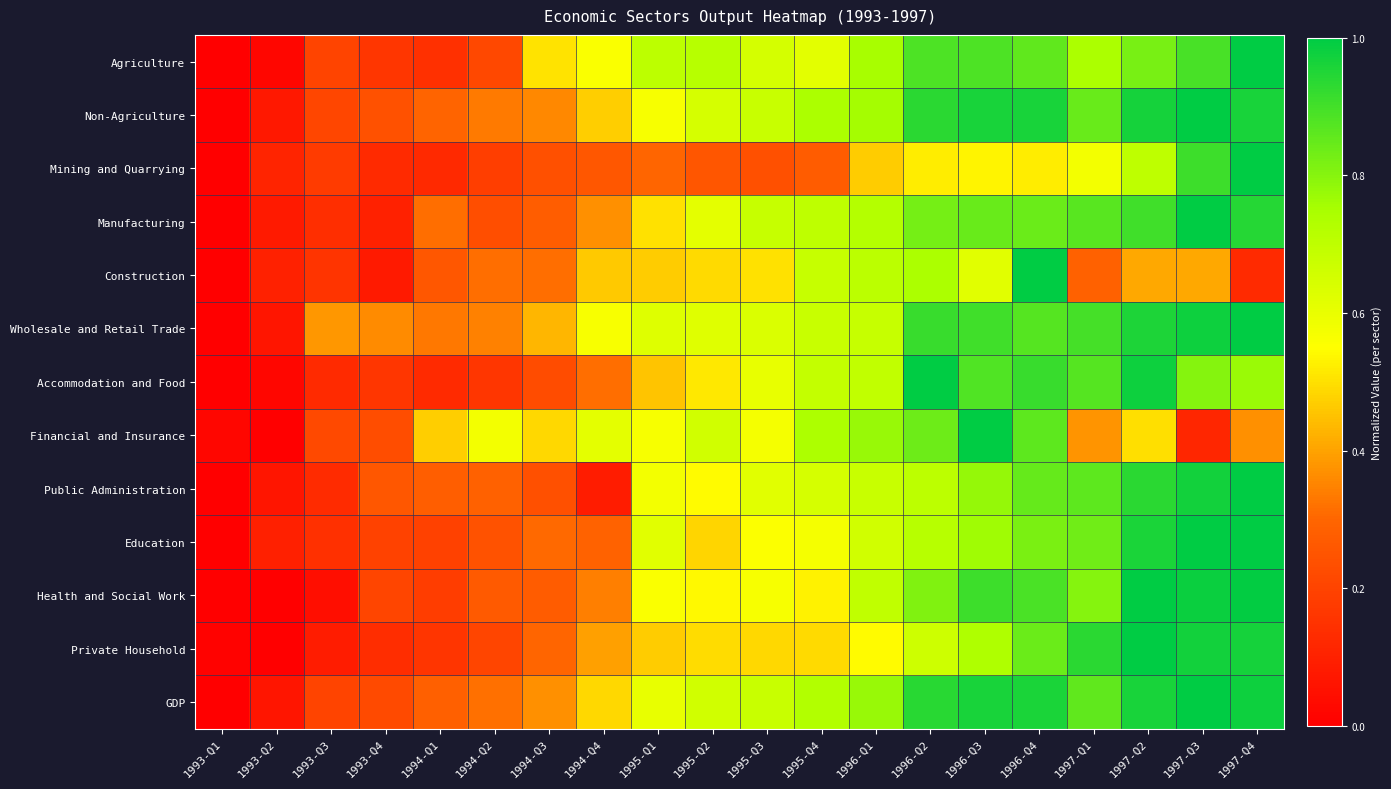

Reading left to right, extract all data points from this chart.

Agriculture: 1993-Q1=0.0	1993-Q2=0.0	1993-Q3=0.2	1993-Q4=0.2	1994-Q1=0.1	1994-Q2=0.2	1994-Q3=0.5	1994-Q4=0.6	1995-Q1=0.7	1995-Q2=0.7	1995-Q3=0.6	1995-Q4=0.6	1996-Q1=0.8	1996-Q2=0.9	1996-Q3=0.9	1996-Q4=0.9	1997-Q1=0.7	1997-Q2=0.8	1997-Q3=0.9	1997-Q4=1.0
Non-Agriculture: 1993-Q1=0.0	1993-Q2=0.1	1993-Q3=0.2	1993-Q4=0.2	1994-Q1=0.3	1994-Q2=0.3	1994-Q3=0.4	1994-Q4=0.5	1995-Q1=0.6	1995-Q2=0.6	1995-Q3=0.7	1995-Q4=0.7	1996-Q1=0.8	1996-Q2=0.9	1996-Q3=1.0	1996-Q4=1.0	1997-Q1=0.8	1997-Q2=1.0	1997-Q3=1.0	1997-Q4=1.0
Mining and Quarrying: 1993-Q1=0.0	1993-Q2=0.1	1993-Q3=0.2	1993-Q4=0.1	1994-Q1=0.1	1994-Q2=0.2	1994-Q3=0.2	1994-Q4=0.3	1995-Q1=0.3	1995-Q2=0.3	1995-Q3=0.2	1995-Q4=0.3	1996-Q1=0.5	1996-Q2=0.5	1996-Q3=0.5	1996-Q4=0.5	1997-Q1=0.6	1997-Q2=0.7	1997-Q3=0.9	1997-Q4=1.0
Manufacturing: 1993-Q1=0.0	1993-Q2=0.1	1993-Q3=0.1	1993-Q4=0.1	1994-Q1=0.3	1994-Q2=0.2	1994-Q3=0.3	1994-Q4=0.4	1995-Q1=0.5	1995-Q2=0.6	1995-Q3=0.7	1995-Q4=0.7	1996-Q1=0.7	1996-Q2=0.8	1996-Q3=0.8	1996-Q4=0.8	1997-Q1=0.9	1997-Q2=0.9	1997-Q3=1.0	1997-Q4=0.9
Construction: 1993-Q1=0.0	1993-Q2=0.1	1993-Q3=0.2	1993-Q4=0.1	1994-Q1=0.3	1994-Q2=0.3	1994-Q3=0.3	1994-Q4=0.5	1995-Q1=0.5	1995-Q2=0.5	1995-Q3=0.5	1995-Q4=0.7	1996-Q1=0.7	1996-Q2=0.7	1996-Q3=0.6	1996-Q4=1.0	1997-Q1=0.3	1997-Q2=0.4	1997-Q3=0.4	1997-Q4=0.1
Wholesale and Retail Trade: 1993-Q1=0.0	1993-Q2=0.1	1993-Q3=0.4	1993-Q4=0.4	1994-Q1=0.3	1994-Q2=0.3	1994-Q3=0.4	1994-Q4=0.6	1995-Q1=0.6	1995-Q2=0.6	1995-Q3=0.6	1995-Q4=0.7	1996-Q1=0.7	1996-Q2=0.9	1996-Q3=0.9	1996-Q4=0.9	1997-Q1=0.9	1997-Q2=1.0	1997-Q3=1.0	1997-Q4=1.0
Accommodation and Food: 1993-Q1=0.0	1993-Q2=0.0	1993-Q3=0.1	1993-Q4=0.2	1994-Q1=0.1	1994-Q2=0.2	1994-Q3=0.2	1994-Q4=0.3	1995-Q1=0.5	1995-Q2=0.5	1995-Q3=0.6	1995-Q4=0.7	1996-Q1=0.7	1996-Q2=1.0	1996-Q3=0.9	1996-Q4=0.9	1997-Q1=0.9	1997-Q2=1.0	1997-Q3=0.8	1997-Q4=0.8
Financial and Insurance: 1993-Q1=0.0	1993-Q2=0.0	1993-Q3=0.2	1993-Q4=0.2	1994-Q1=0.5	1994-Q2=0.6	1994-Q3=0.5	1994-Q4=0.6	1995-Q1=0.6	1995-Q2=0.7	1995-Q3=0.6	1995-Q4=0.7	1996-Q1=0.8	1996-Q2=0.8	1996-Q3=1.0	1996-Q4=0.9	1997-Q1=0.4	1997-Q2=0.5	1997-Q3=0.1	1997-Q4=0.4
Public Administration: 1993-Q1=0.0	1993-Q2=0.1	1993-Q3=0.1	1993-Q4=0.3	1994-Q1=0.3	1994-Q2=0.3	1994-Q3=0.2	1994-Q4=0.1	1995-Q1=0.6	1995-Q2=0.5	1995-Q3=0.6	1995-Q4=0.6	1996-Q1=0.7	1996-Q2=0.7	1996-Q3=0.8	1996-Q4=0.8	1997-Q1=0.9	1997-Q2=0.9	1997-Q3=1.0	1997-Q4=1.0
Education: 1993-Q1=0.0	1993-Q2=0.1	1993-Q3=0.1	1993-Q4=0.2	1994-Q1=0.2	1994-Q2=0.2	1994-Q3=0.3	1994-Q4=0.3	1995-Q1=0.6	1995-Q2=0.5	1995-Q3=0.6	1995-Q4=0.6	1996-Q1=0.7	1996-Q2=0.7	1996-Q3=0.8	1996-Q4=0.8	1997-Q1=0.8	1997-Q2=1.0	1997-Q3=1.0	1997-Q4=1.0
Health and Social Work: 1993-Q1=0.0	1993-Q2=0.0	1993-Q3=0.0	1993-Q4=0.2	1994-Q1=0.2	1994-Q2=0.3	1994-Q3=0.3	1994-Q4=0.3	1995-Q1=0.6	1995-Q2=0.5	1995-Q3=0.6	1995-Q4=0.5	1996-Q1=0.7	1996-Q2=0.8	1996-Q3=0.9	1996-Q4=0.9	1997-Q1=0.8	1997-Q2=1.0	1997-Q3=1.0	1997-Q4=1.0
Private Household: 1993-Q1=0.0	1993-Q2=0.0	1993-Q3=0.1	1993-Q4=0.1	1994-Q1=0.2	1994-Q2=0.2	1994-Q3=0.3	1994-Q4=0.4	1995-Q1=0.5	1995-Q2=0.5	1995-Q3=0.5	1995-Q4=0.5	1996-Q1=0.5	1996-Q2=0.7	1996-Q3=0.7	1996-Q4=0.8	1997-Q1=0.9	1997-Q2=1.0	1997-Q3=1.0	1997-Q4=1.0
GDP: 1993-Q1=0.0	1993-Q2=0.1	1993-Q3=0.2	1993-Q4=0.2	1994-Q1=0.3	1994-Q2=0.3	1994-Q3=0.4	1994-Q4=0.5	1995-Q1=0.6	1995-Q2=0.7	1995-Q3=0.7	1995-Q4=0.7	1996-Q1=0.8	1996-Q2=0.9	1996-Q3=1.0	1996-Q4=1.0	1997-Q1=0.9	1997-Q2=1.0	1997-Q3=1.0	1997-Q4=1.0